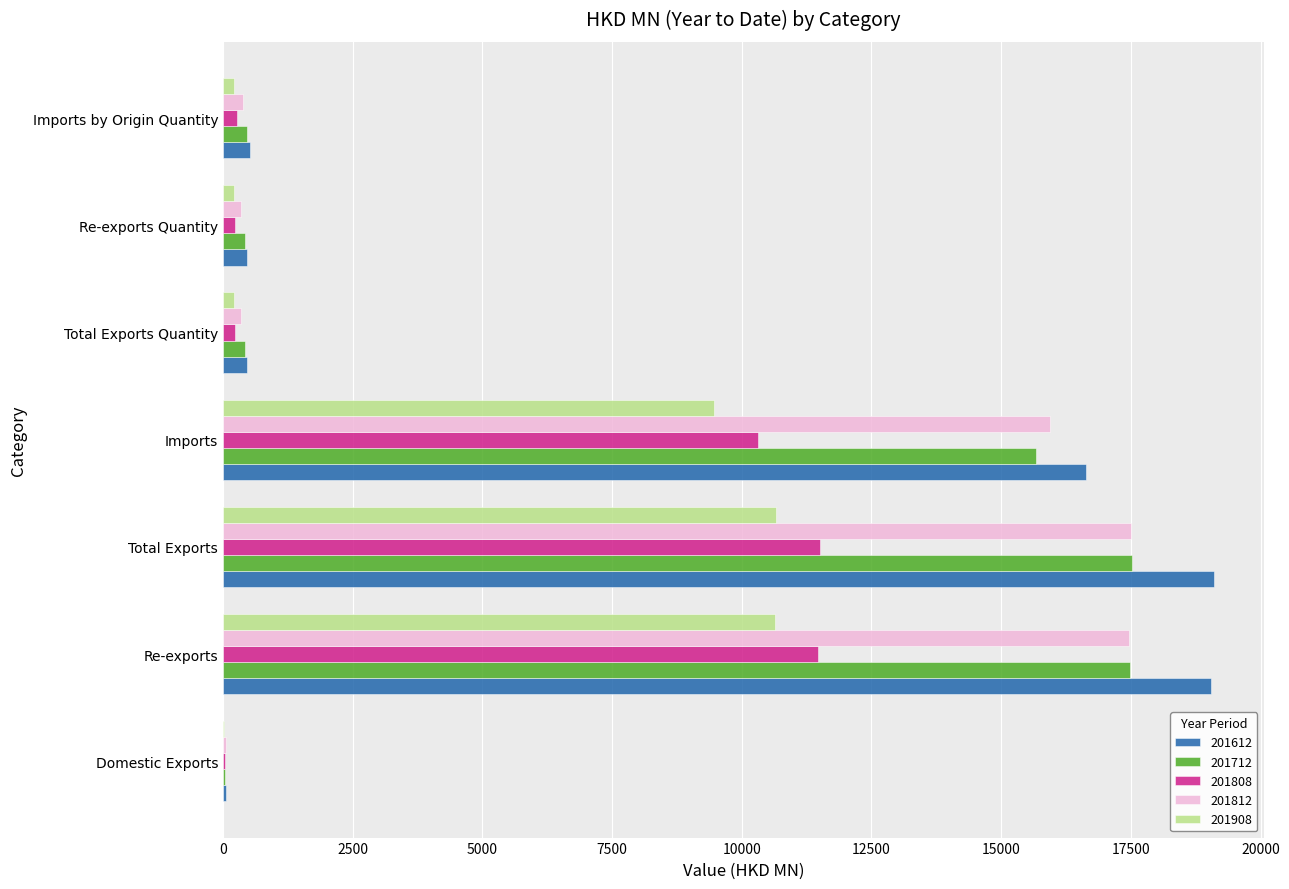

Where is 201808 nearest to the value 5771?

Imports